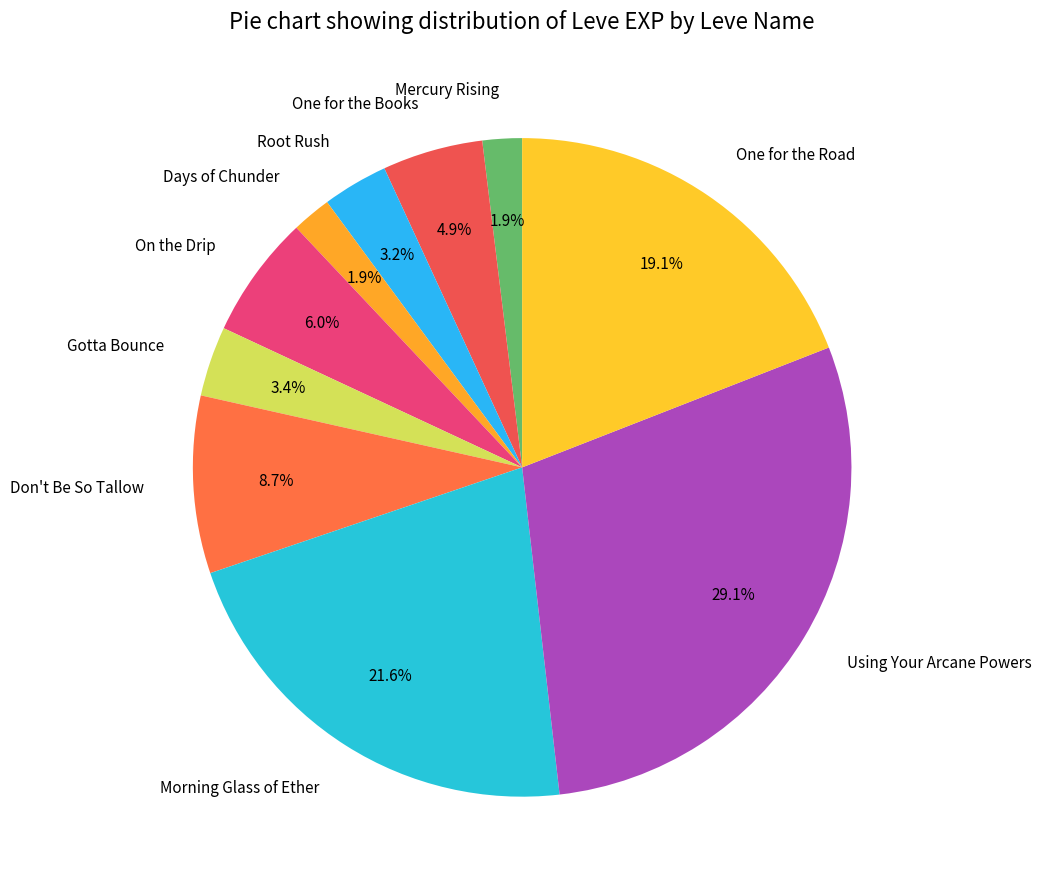

What percentage is NOT represented by On the Drip?

94.0%